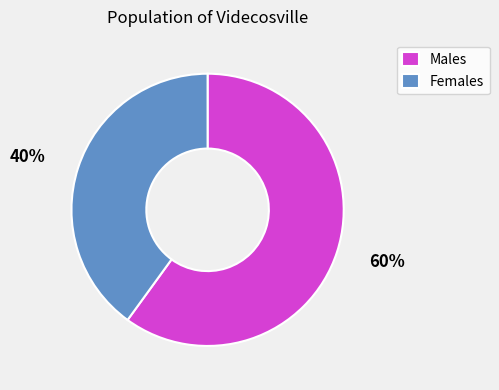

True or false: Males accounts for 60% of the total.

True